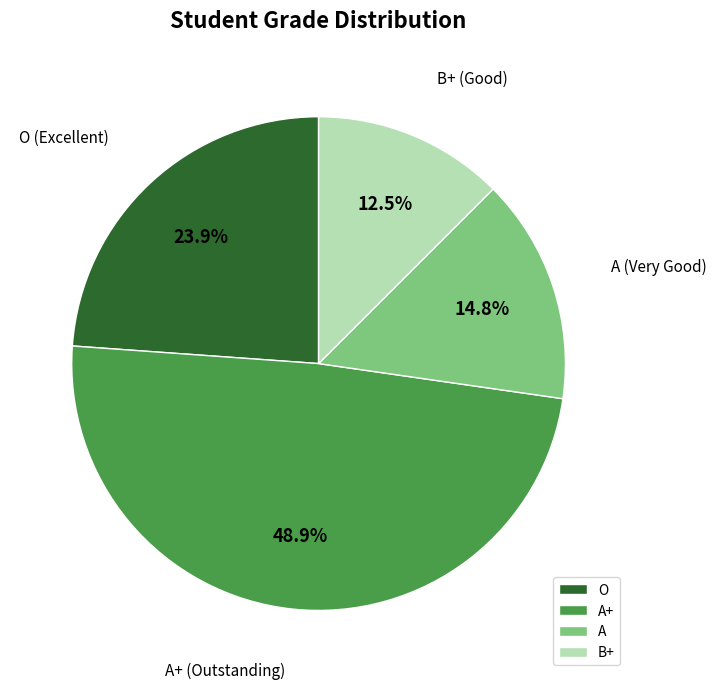

To the nearest percent, what portion does O represent?

24%